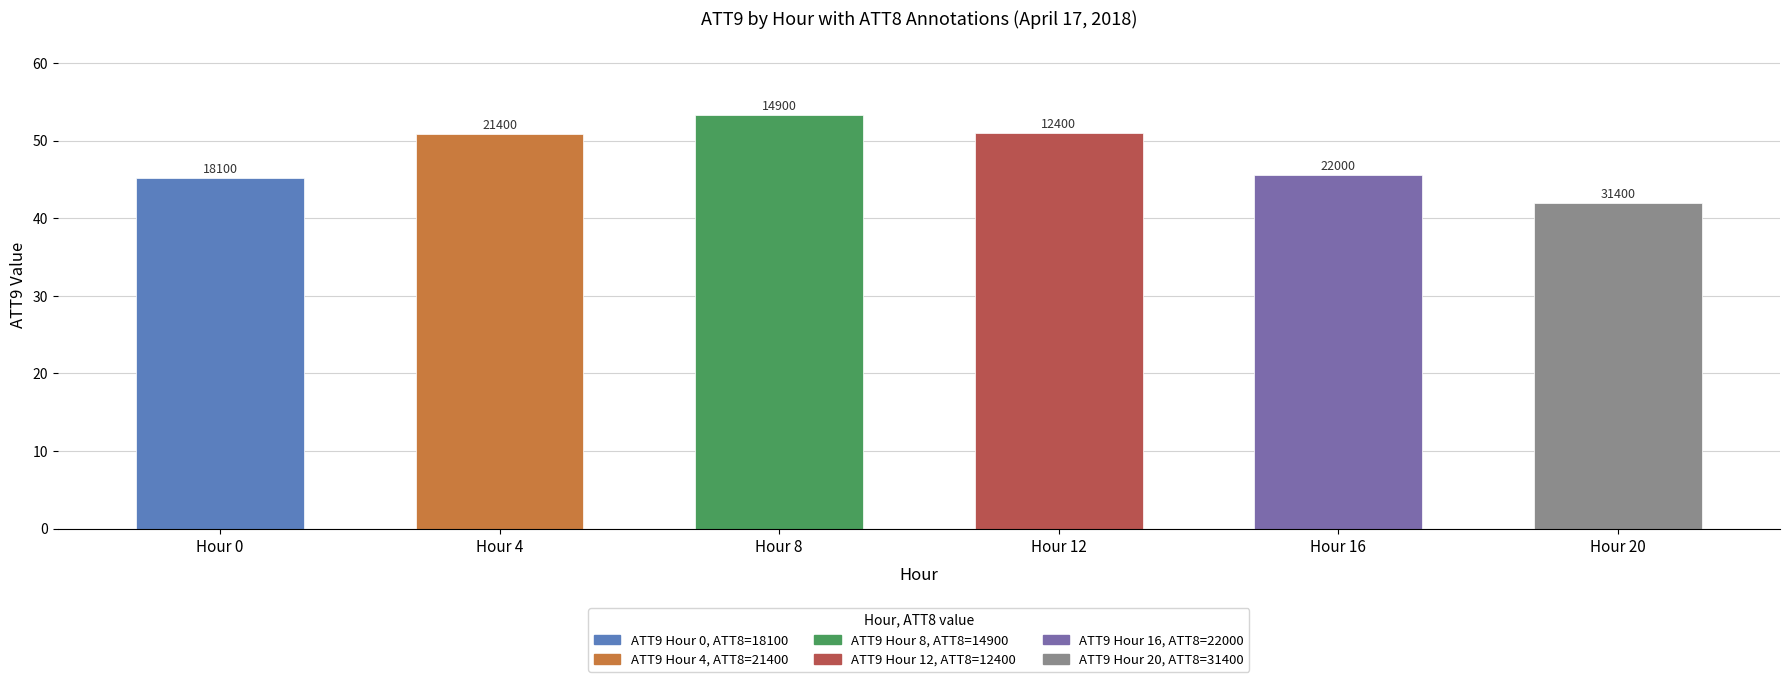

Does the chart contain any negative values?

No